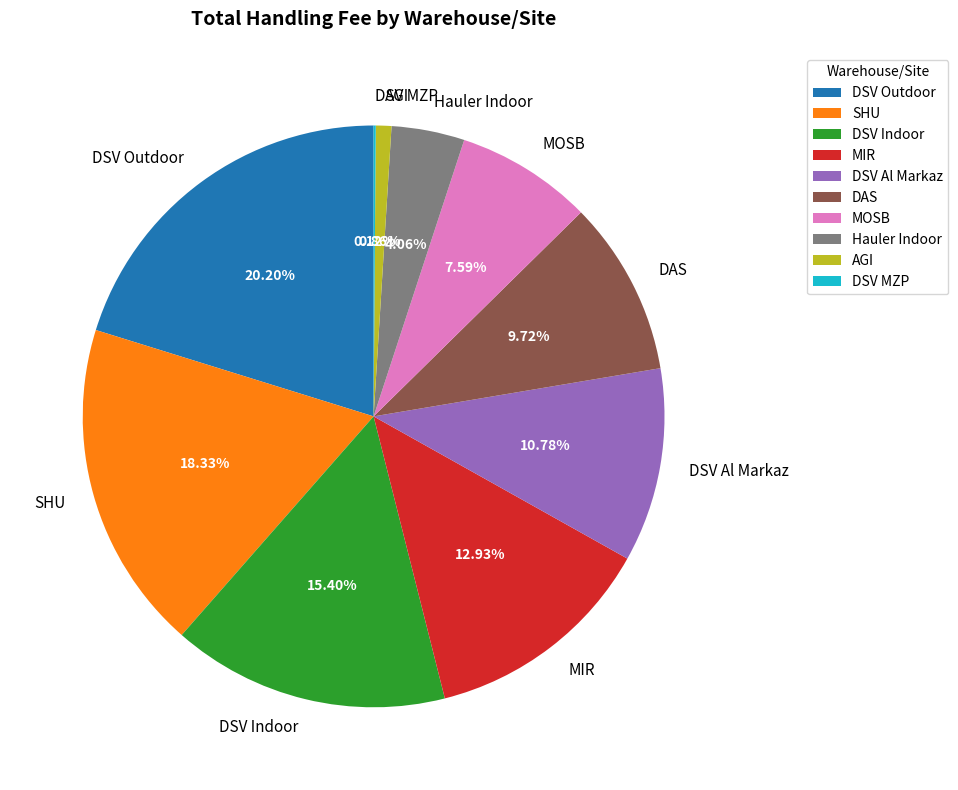

To the nearest percent, what portion does DSV Indoor represent?

15%